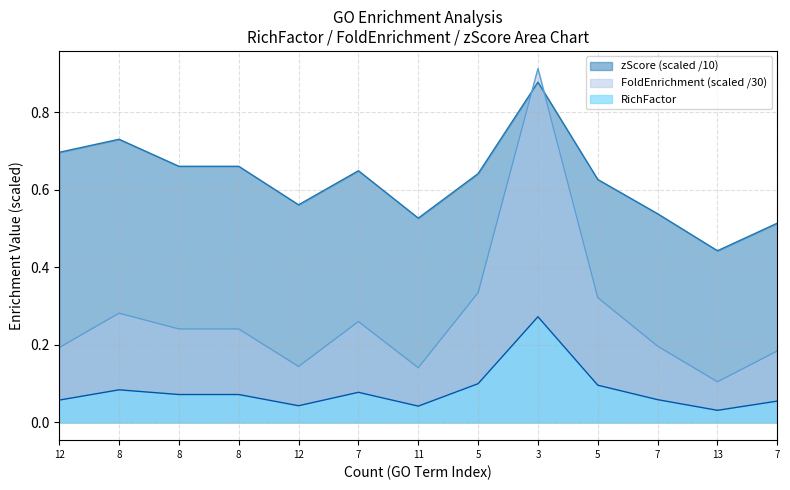

What is the maximum value for zScore?

0.9